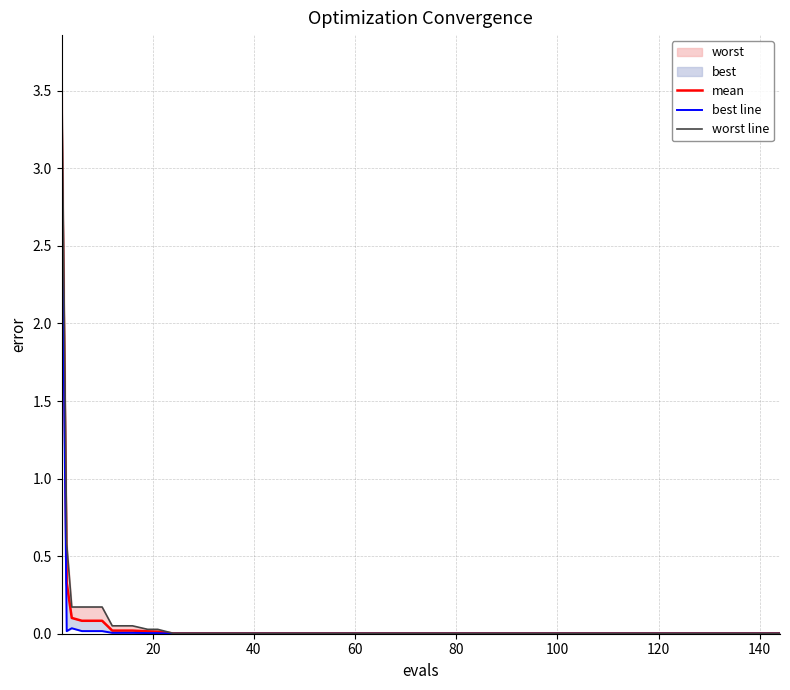

True or false: mean and best line intersect in this chart.

False